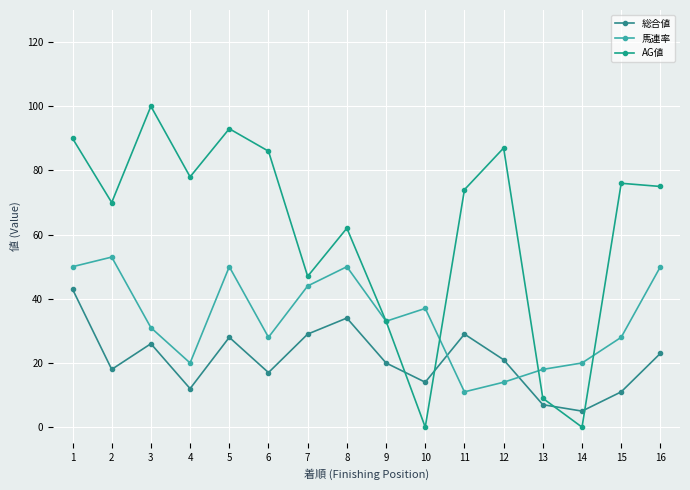

Reading left to right, extract all data points from this chart.

総合値: 43	18	26	12	28	17	29	34	20	14	29	21	7	5	11	23
馬連率: 50	53	31	20	50	28	44	50	33	37	11	14	18	20	28	50
AG値: 90	70	100	78	93	86	47	62	33	0	74	87	9	0	76	75